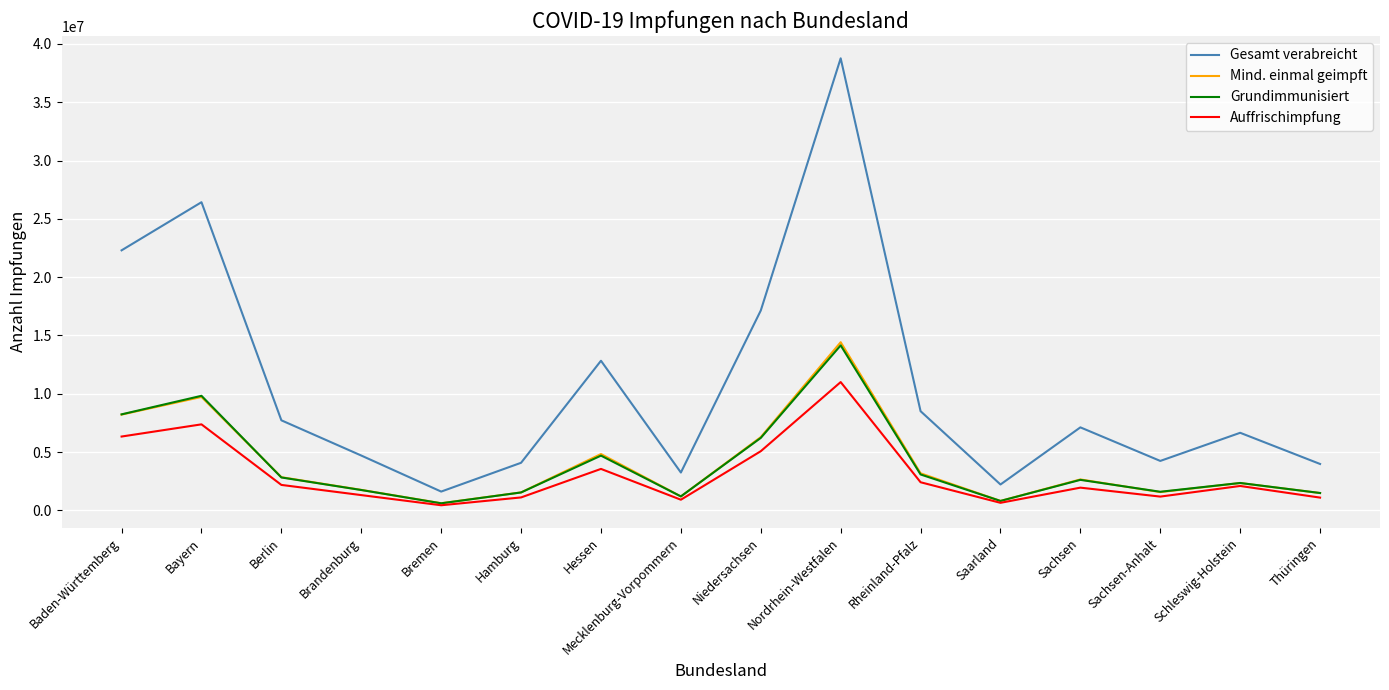

What is the highest value of the Mind. einmal geimpft series?

14421170